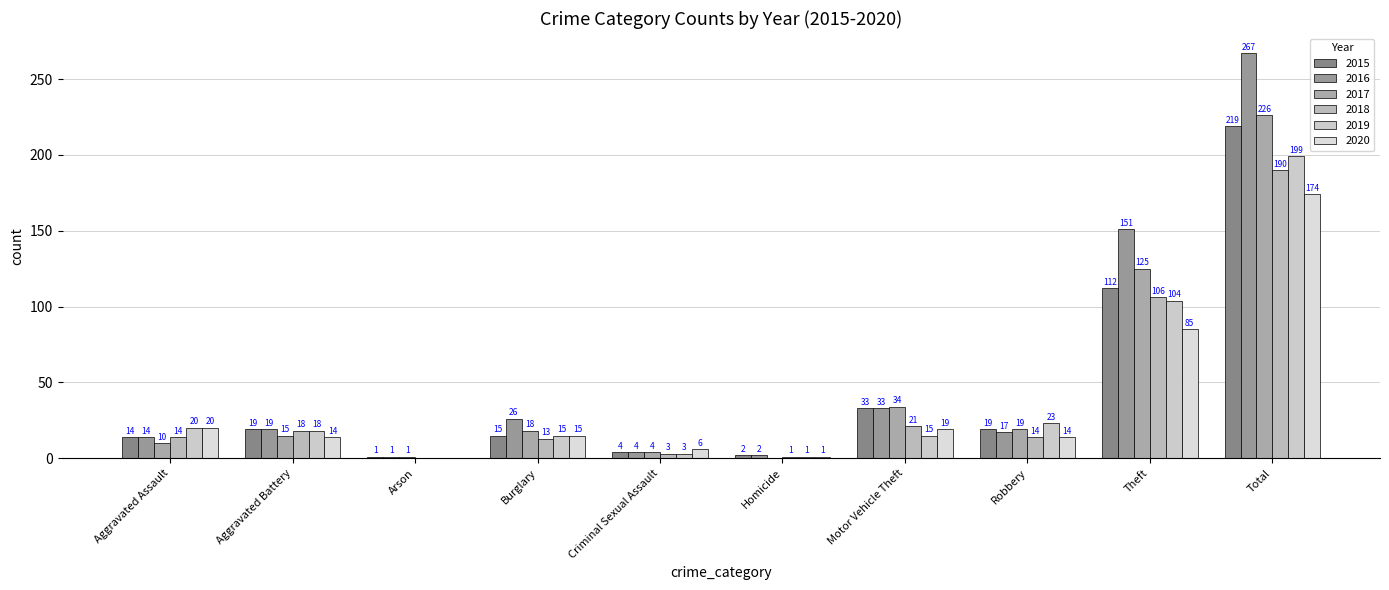

Is it true that 2018 equals 297 at Total?

False